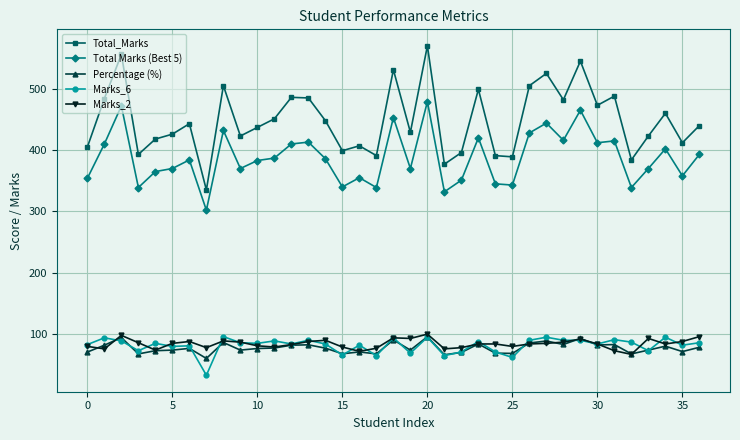

At how many categories does at least one series exceed 166?

37